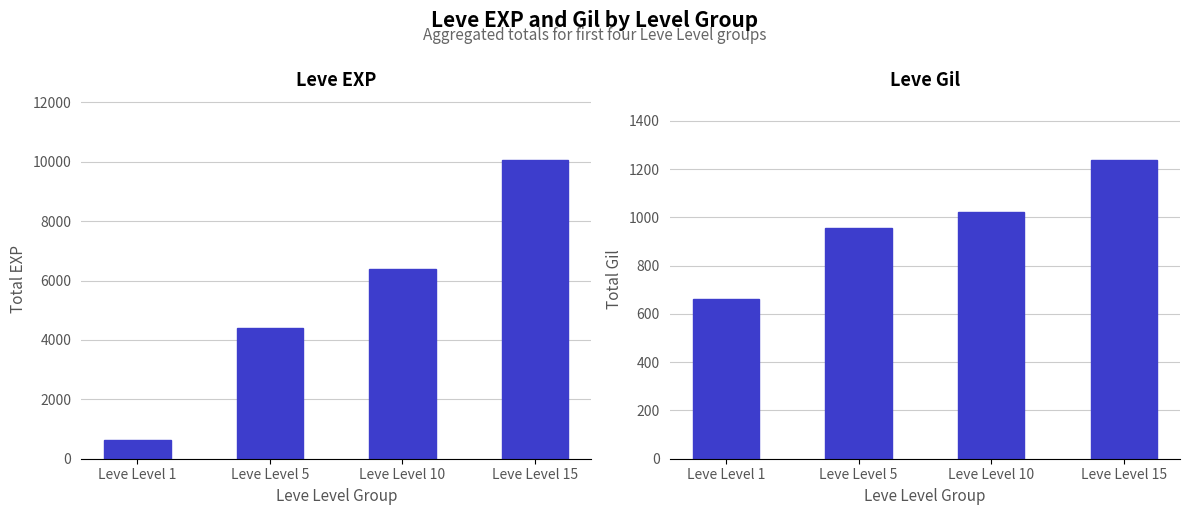

What is the sum of the Leve Gil values at Leve Level 1 and Leve Level 5?

1616